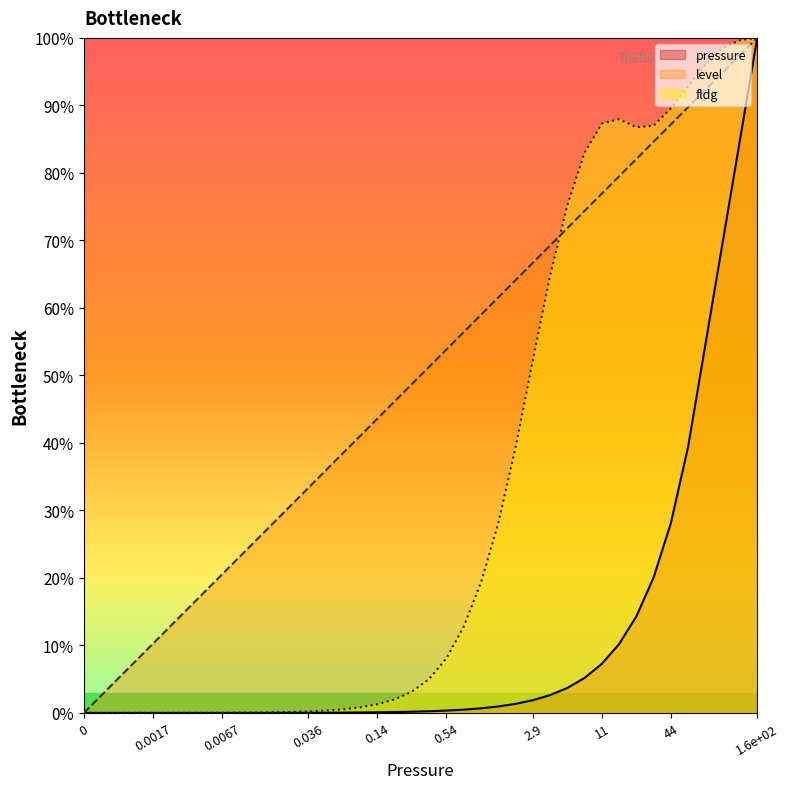

What is the label of the 25th point from the left?

1.4988